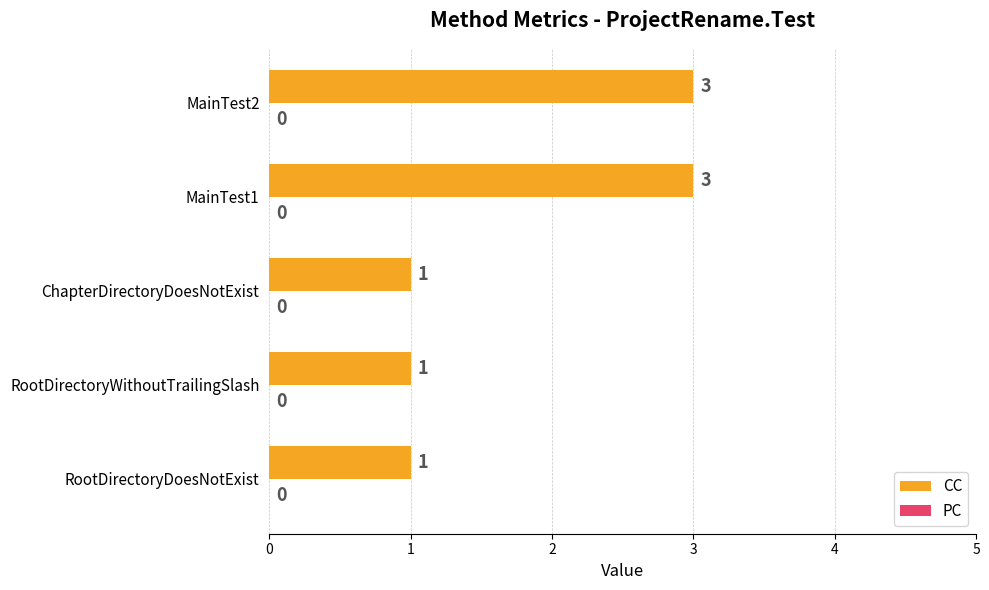

What is the change in value from RootDirectoryDoesNotExist to MainTest1?

+2